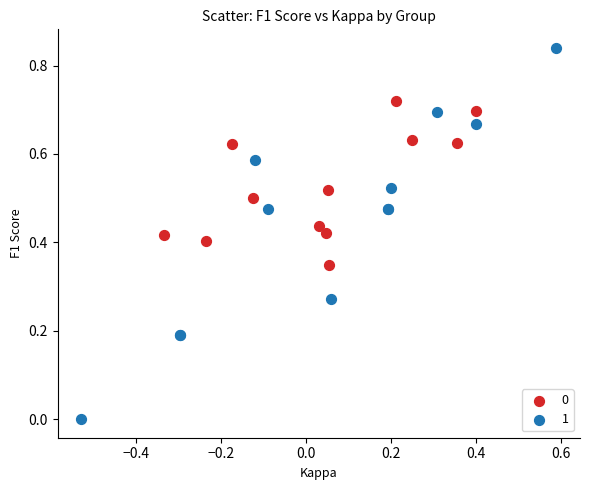

What are all the series names shown in the legend?

0, 1